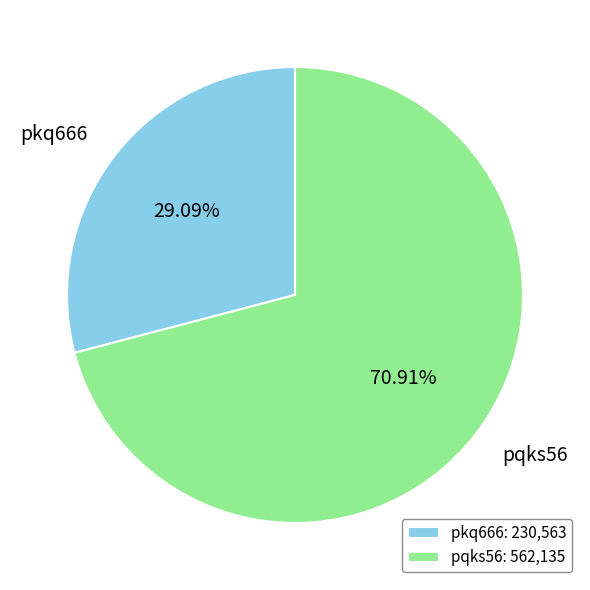

What is the ratio of the value at pkq666 to the value at pqks56?

0.4